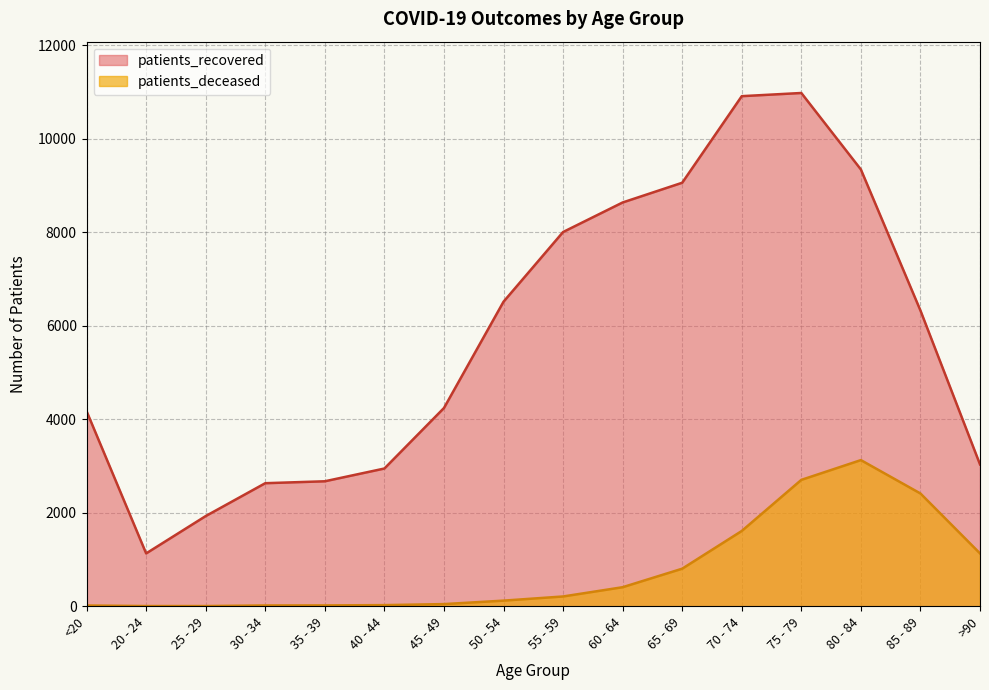

True or false: patients_deceased has a value of 110 at 60 - 64.

False